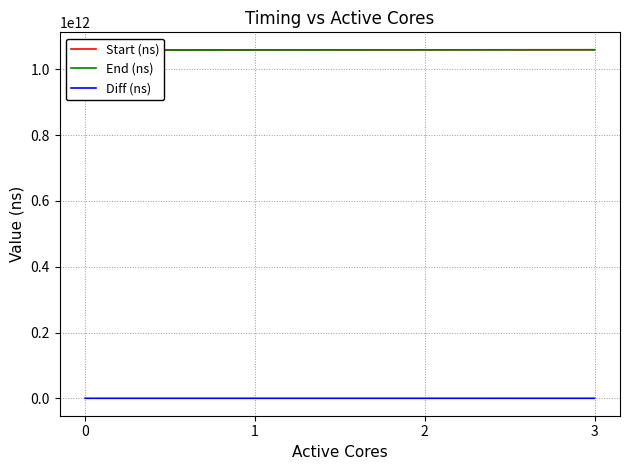

Reading right to left, transcribe all the data shown in this chart.

Start (ns): 3=1059771098383	2=1059550721803	1=1059322570967	0=1059112346222
End (ns): 3=1059817885788	2=1059567094519	1=1059337543323	0=1059126549991
Diff (ns): 3=46787405	2=16372716	1=14972356	0=14203769